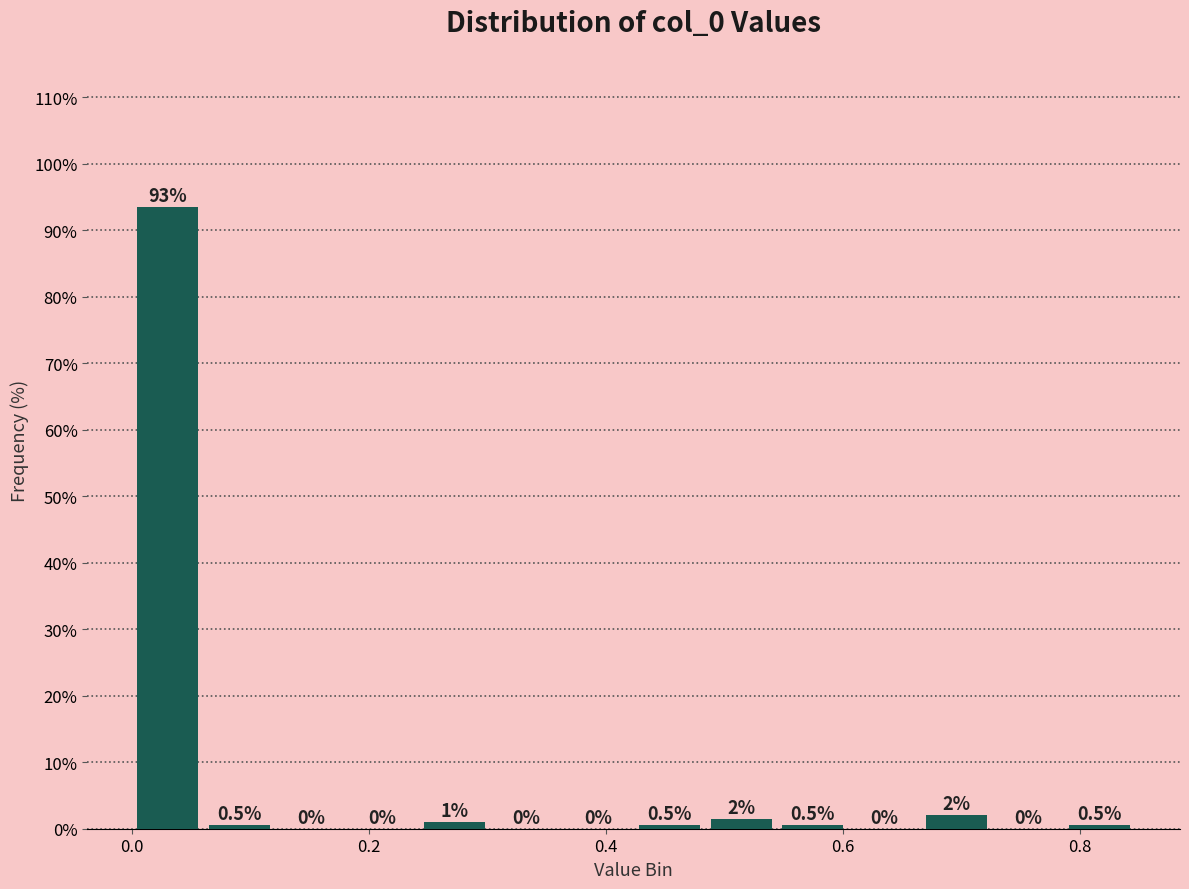

Read against the x-axis, roughly where is the centre of the tallest bar?

0.04